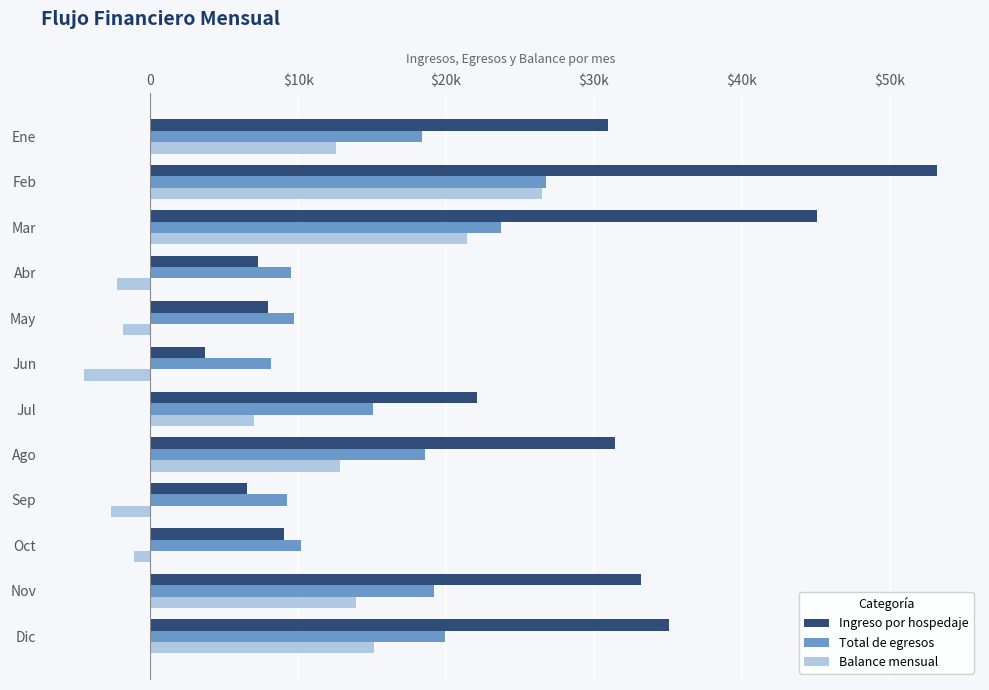

What are all the series names shown in the legend?

Ingreso por hospedaje, Total de egresos, Balance mensual